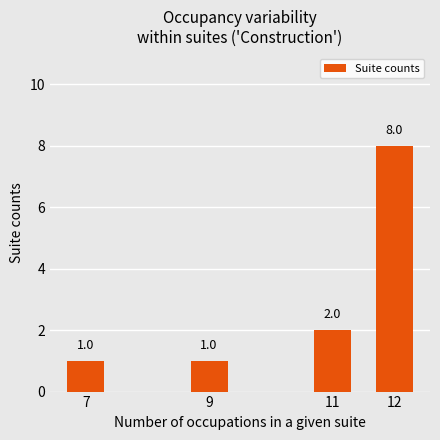

How many values are below 2?

2